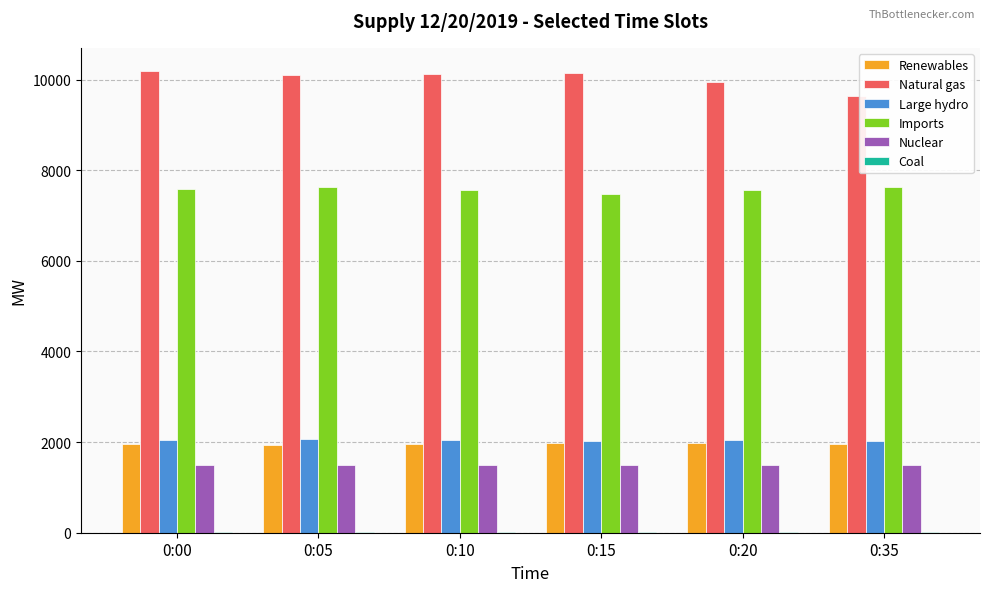

The Imports series shows 12194 at 0:00. True or false?

False